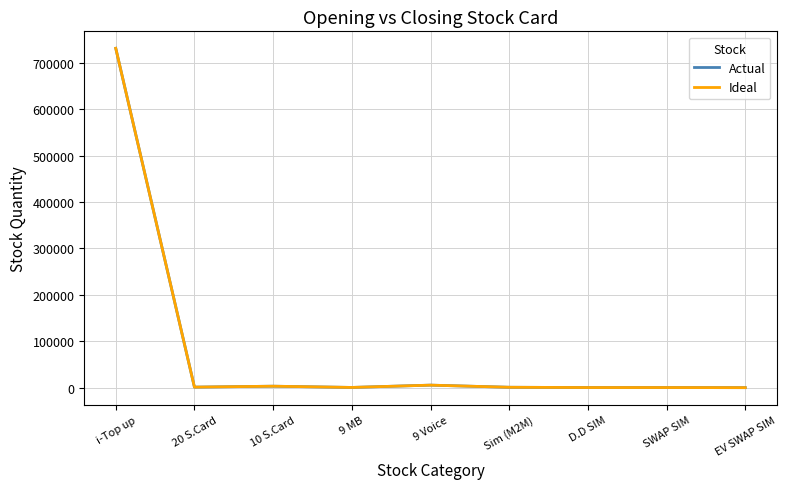

True or false: Ideal and Actual intersect in this chart.

False